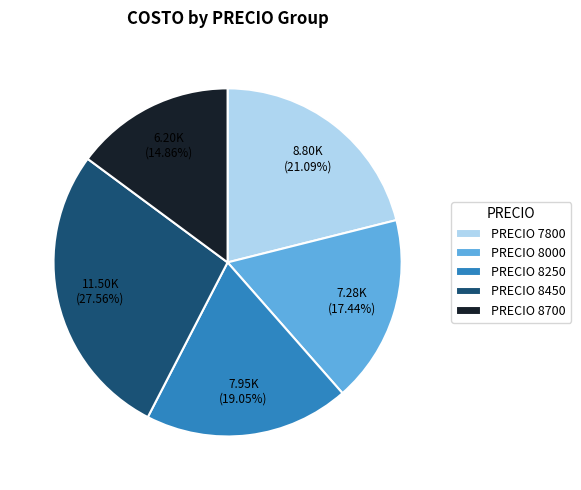

Is there a majority slice in this chart?

No